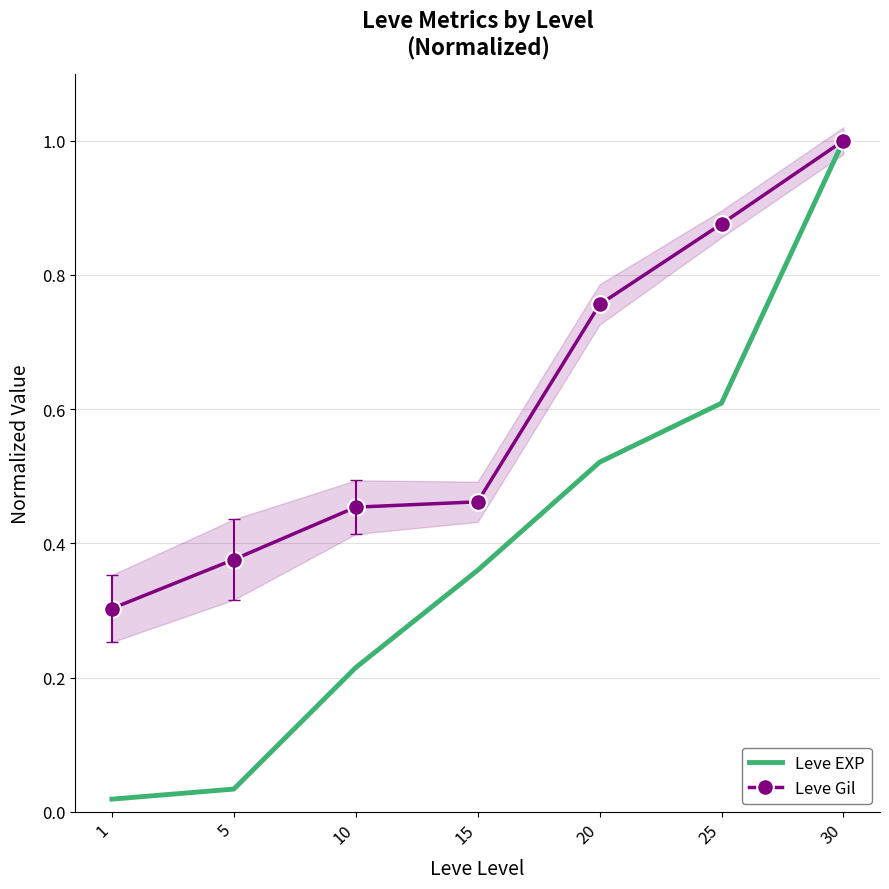

Rank the series by their average value, from lowest to highest.

Leve EXP, Leve Gil